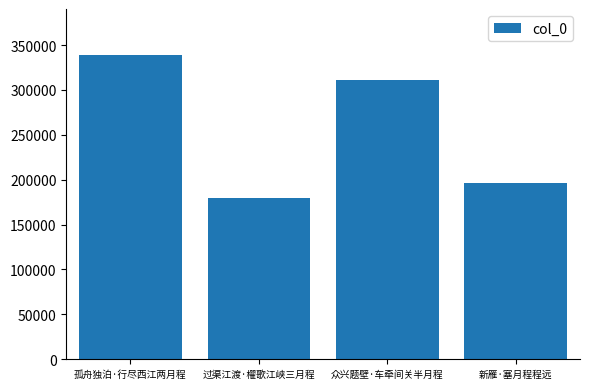

How many values are below 310698?

2